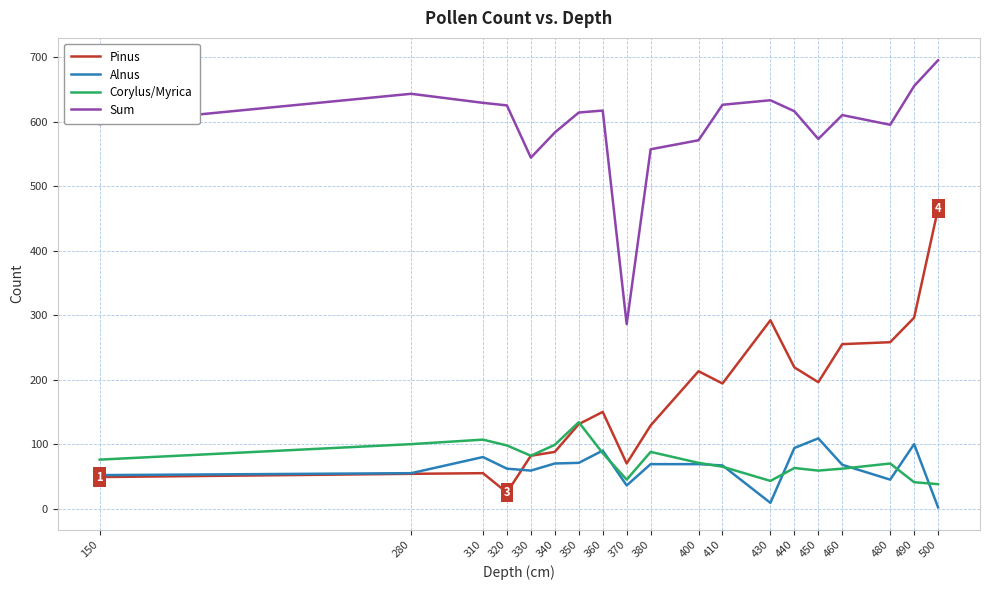

Between 320 and 500, which series saw the biggest shift?

Pinus